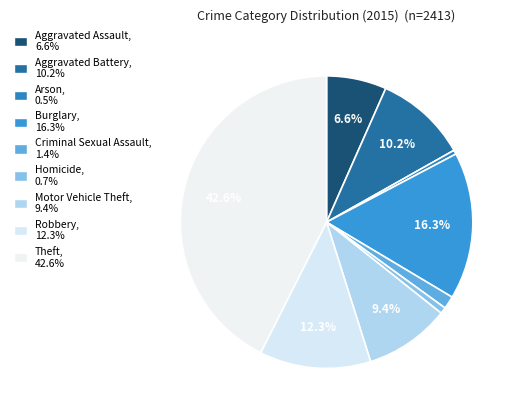

How many slices are in this pie chart?

9